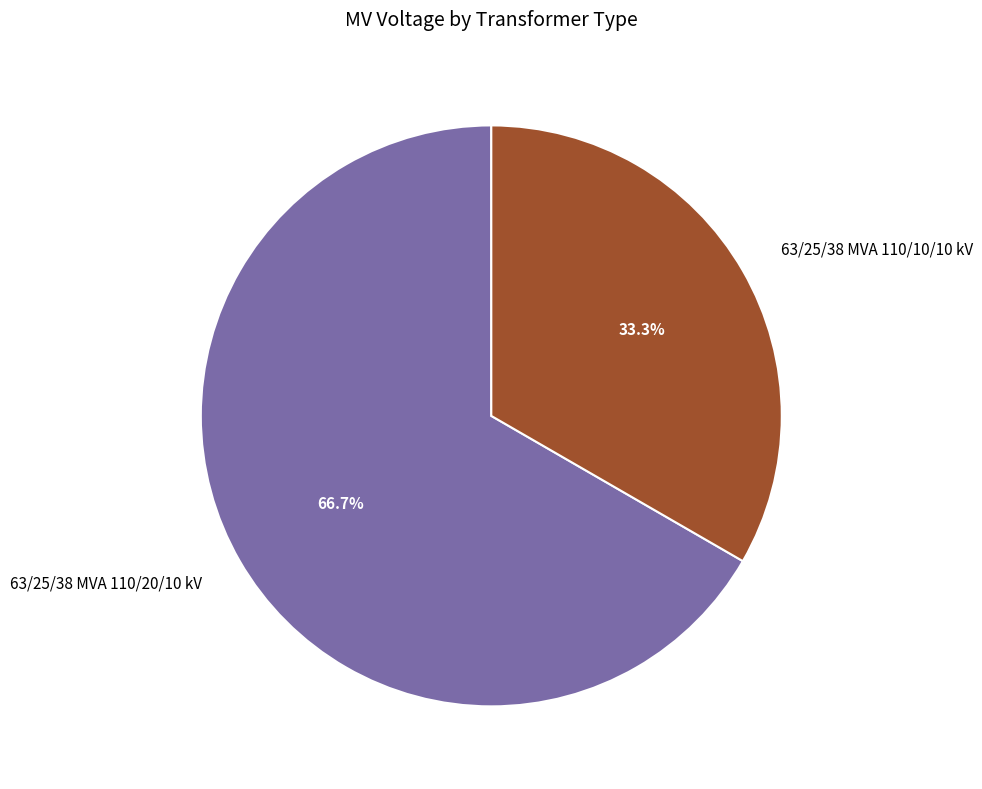

To the nearest percent, what portion does 63/25/38 MVA 110/10/10 kV represent?

33%